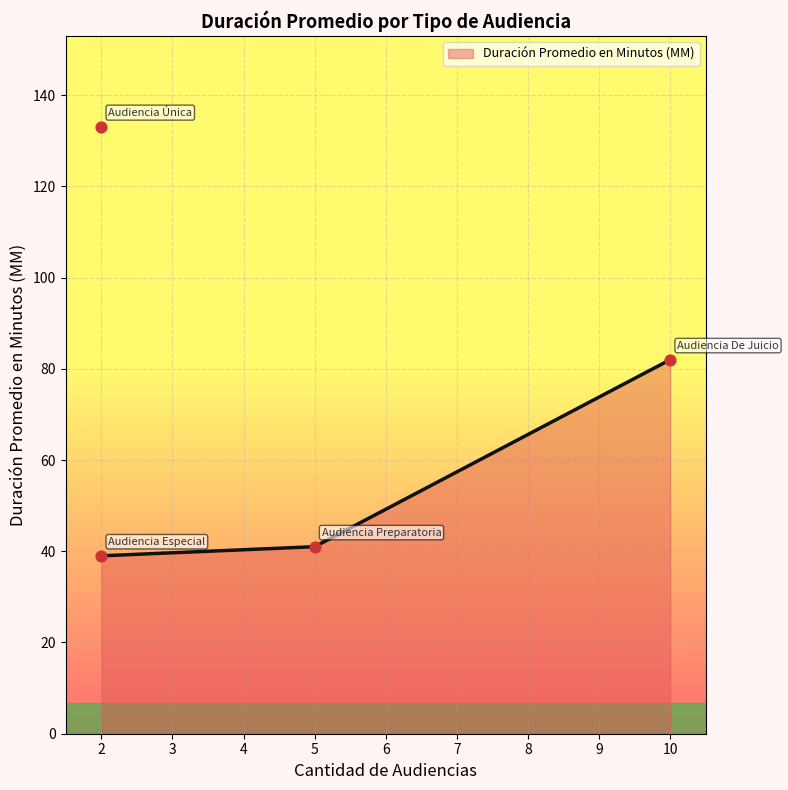

Which has a higher value, Audiencia Única or Audiencia Preparatoria?

Audiencia Única